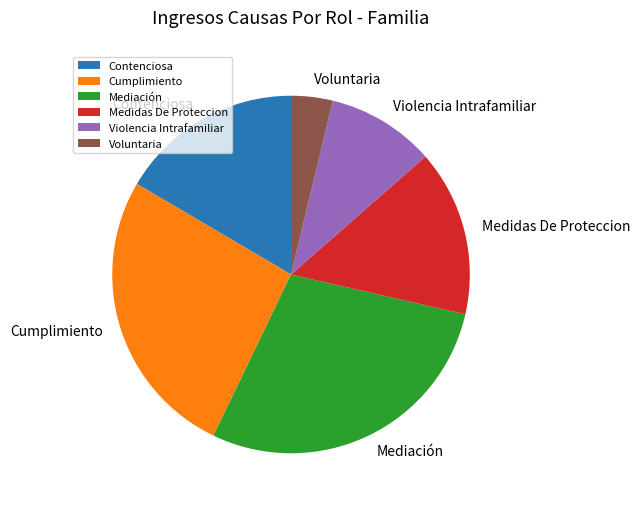

Which category has the biggest portion of the pie?

Mediación